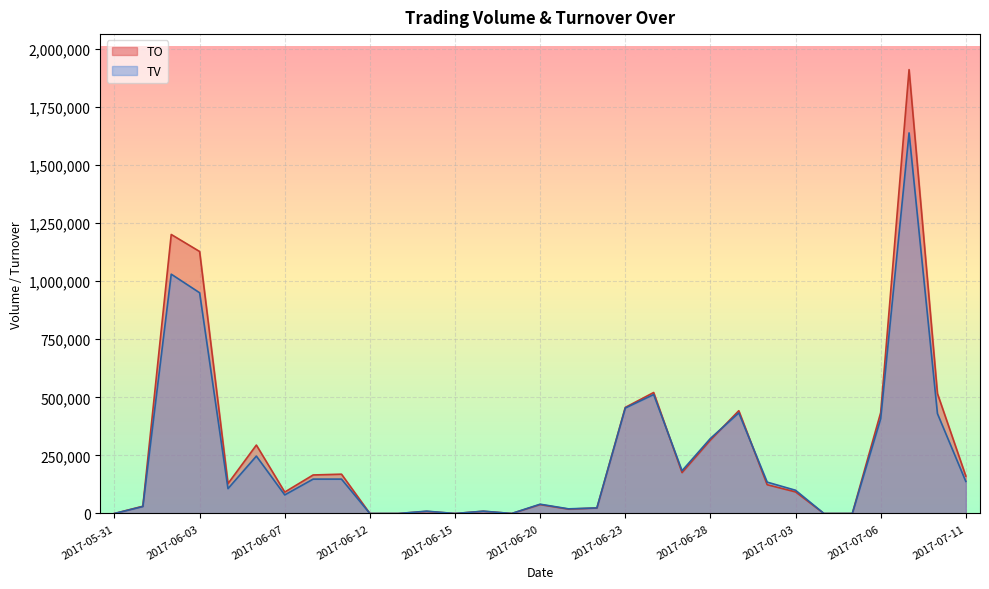

What is the greatest value displayed?

1910290